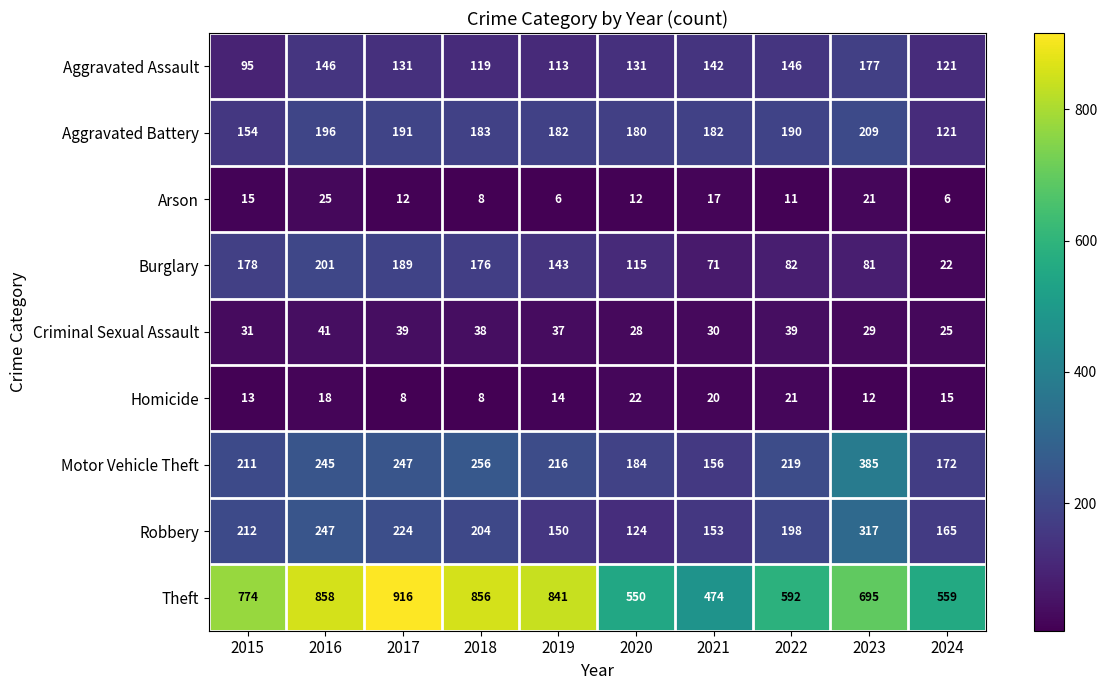

List the series in order of their peak value, highest first.

Theft, Motor Vehicle Theft, Robbery, Aggravated Battery, Burglary, Aggravated Assault, Criminal Sexual Assault, Arson, Homicide